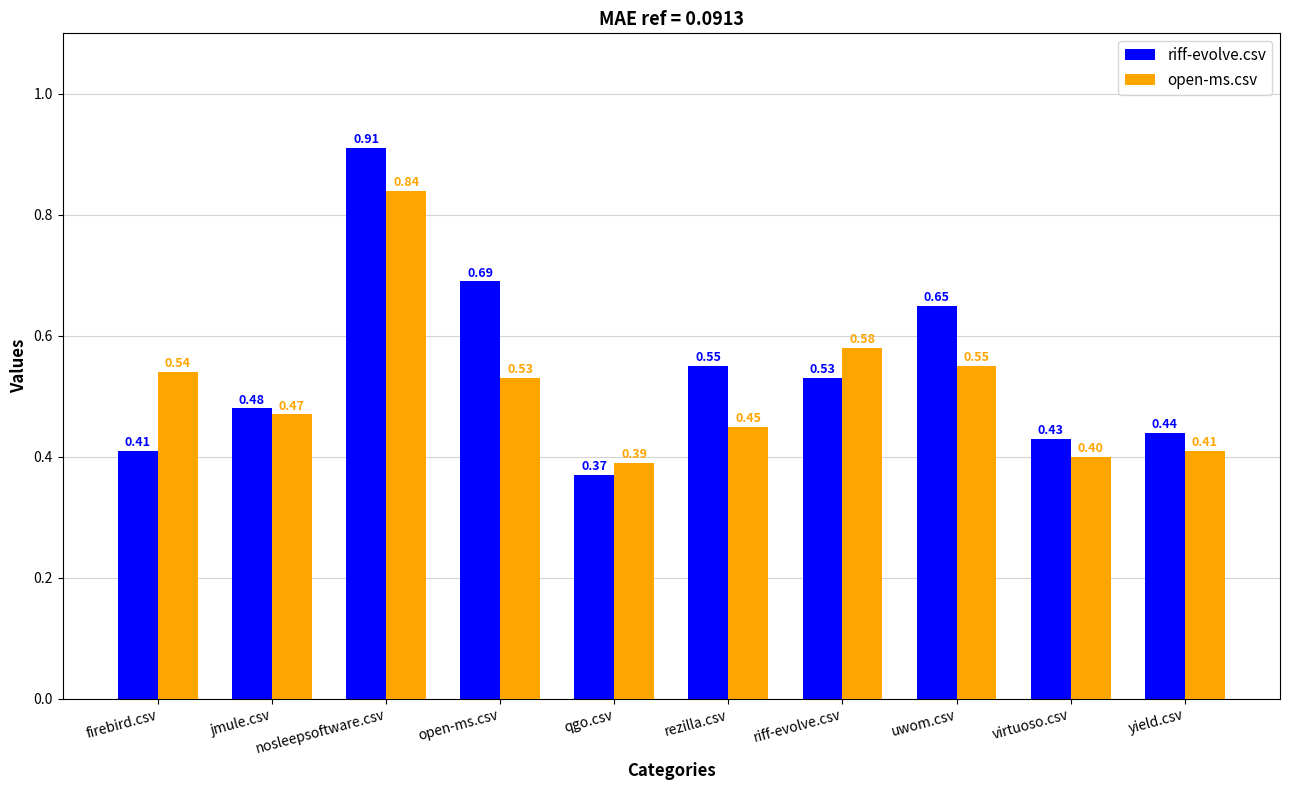

List the labels in order of riff-evolve.csv value, smallest first.

qgo.csv, firebird.csv, virtuoso.csv, yield.csv, jmule.csv, riff-evolve.csv, rezilla.csv, uwom.csv, open-ms.csv, nosleepsoftware.csv